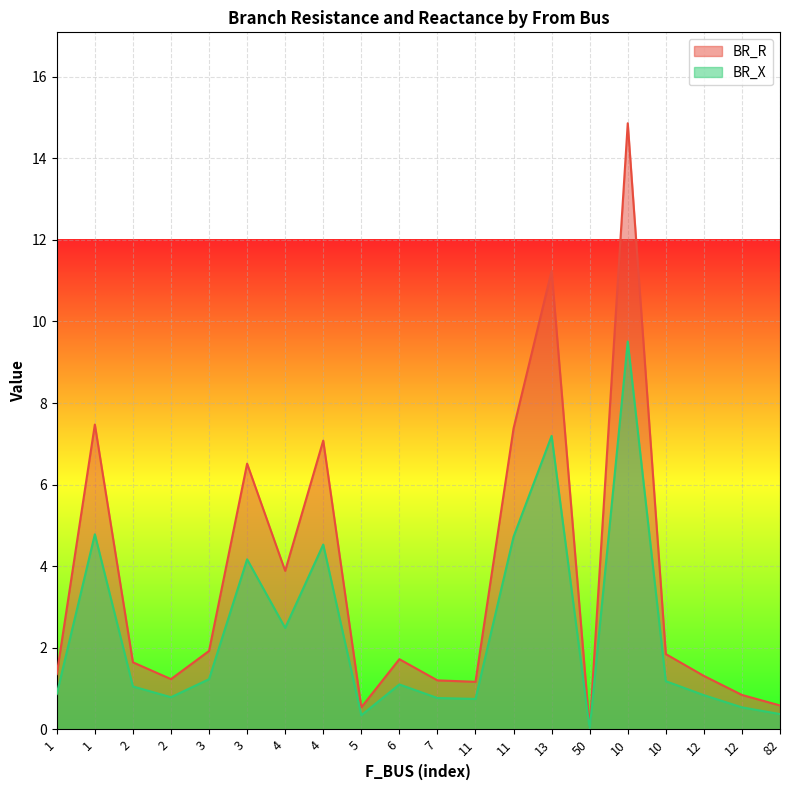

Between 1 and 10, which series saw the biggest shift?

BR_R